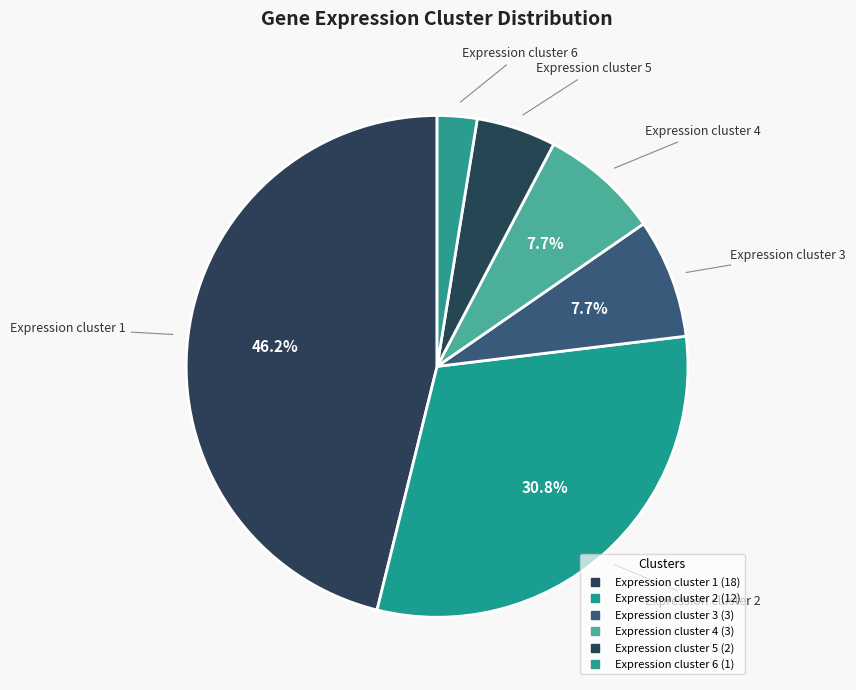

To the nearest percent, what is the difference between the Expression cluster 3 and Expression cluster 6 slice percentages?

5%